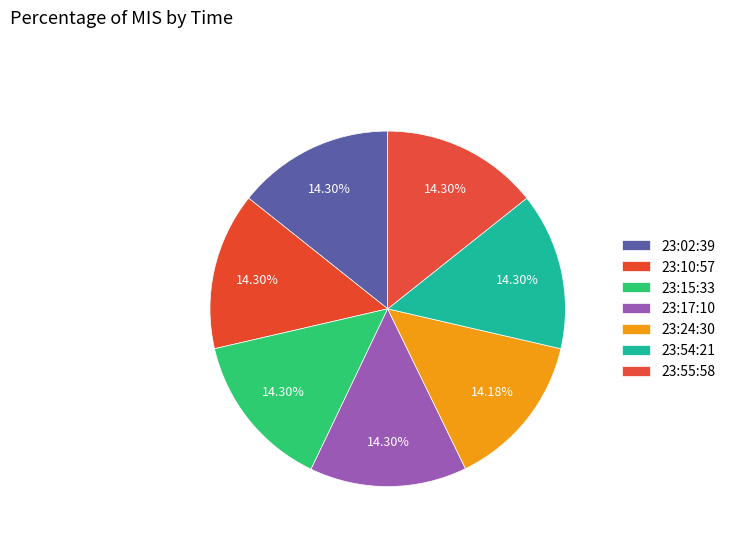

How many slices are in this pie chart?

7